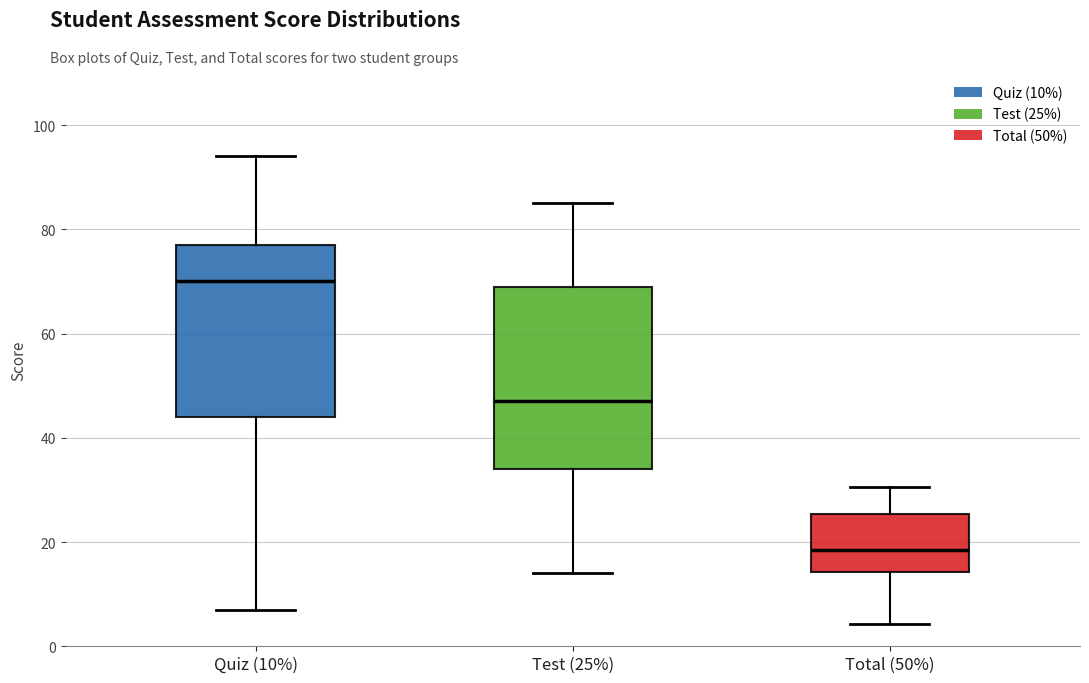

Reading left to right, read every box against the y-axis: the position of its median line, the range the box covers, and the ends of its whiskers. The values are not printed on the chart, so give them approximately, as read against the axis.

Quiz (10%): median 70, box 44 to 78, whiskers 8 to 94
Test (25%): median 48, box 34 to 70, whiskers 14 to 86
Total (50%): median 18, box 14 to 26, whiskers 4 to 30